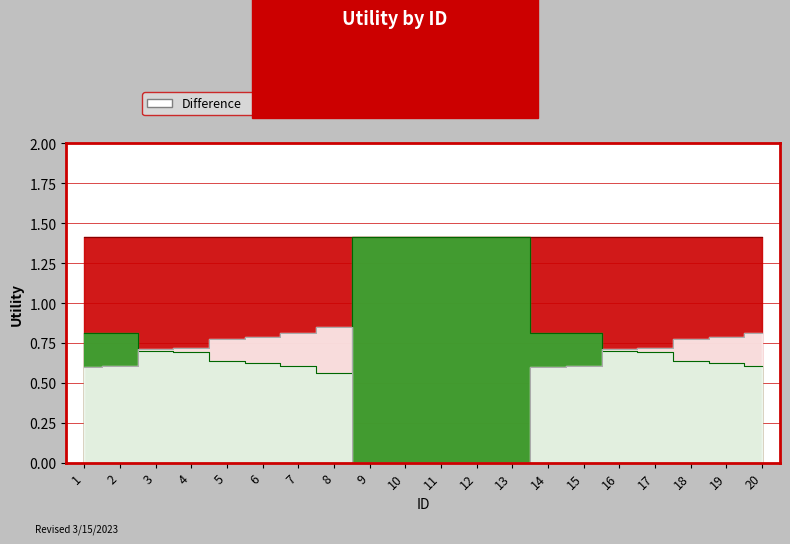

What is the sum of the Utility_diff values at 19 and 5?

1.6